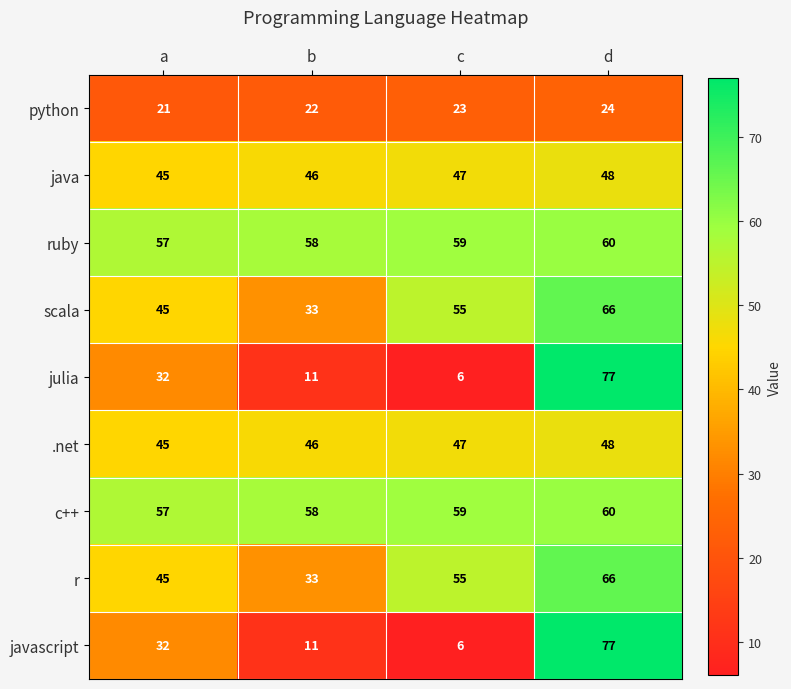

What is the sum of the javascript values at c and b?

17